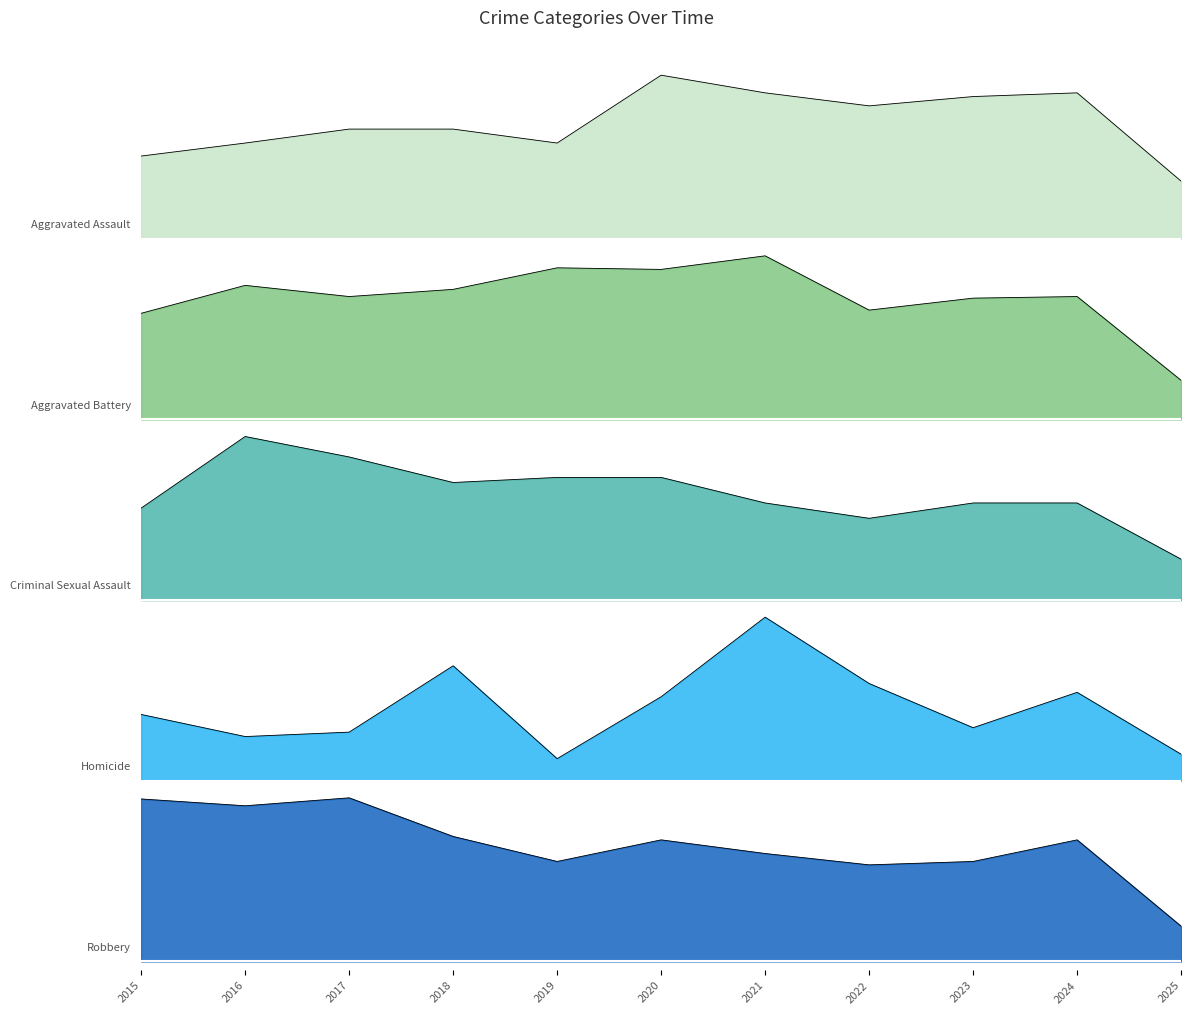

Which series has the widest spread of values?

Aggravated Battery